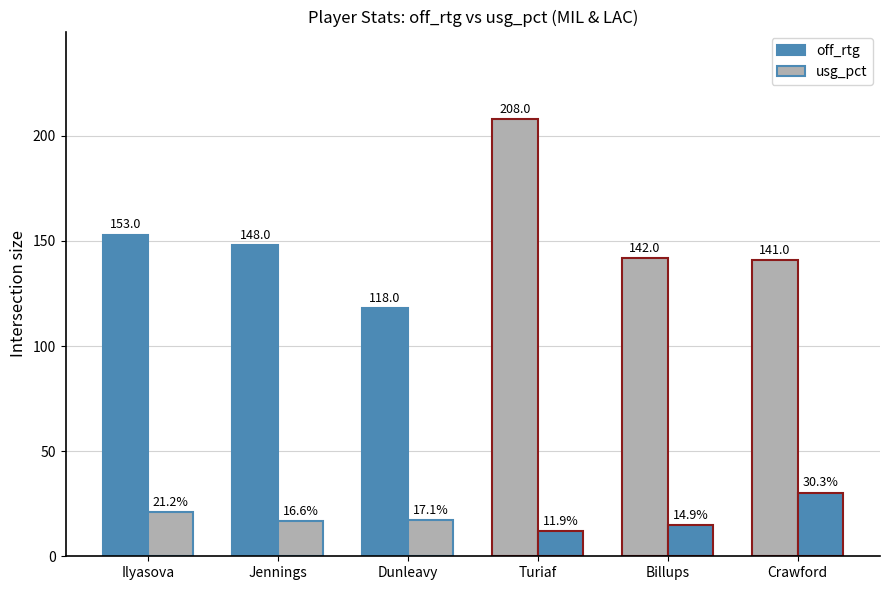

At which category is the sum across all series the highest?

Turiaf